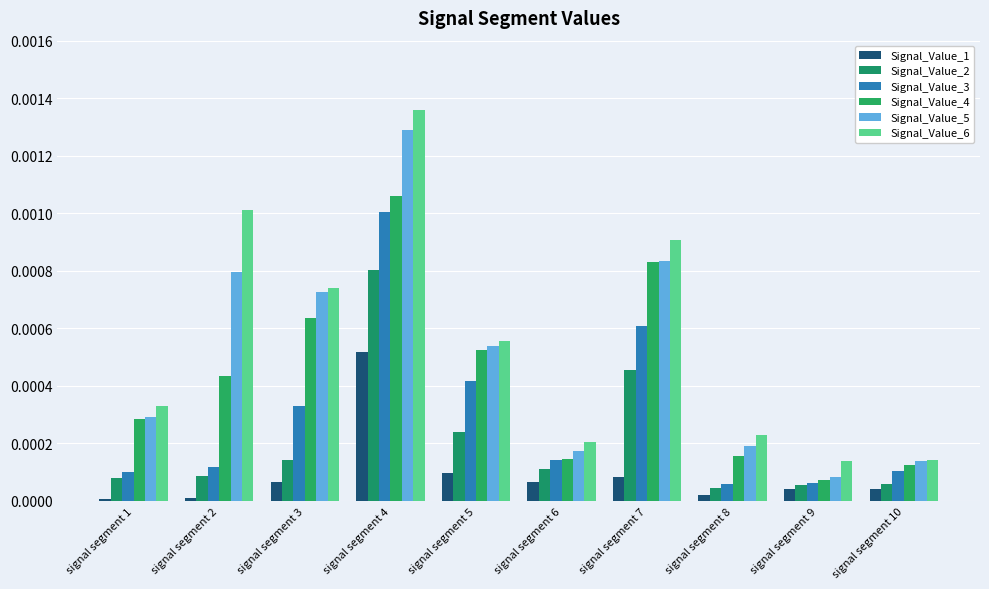

How many groups of bars are there?

10